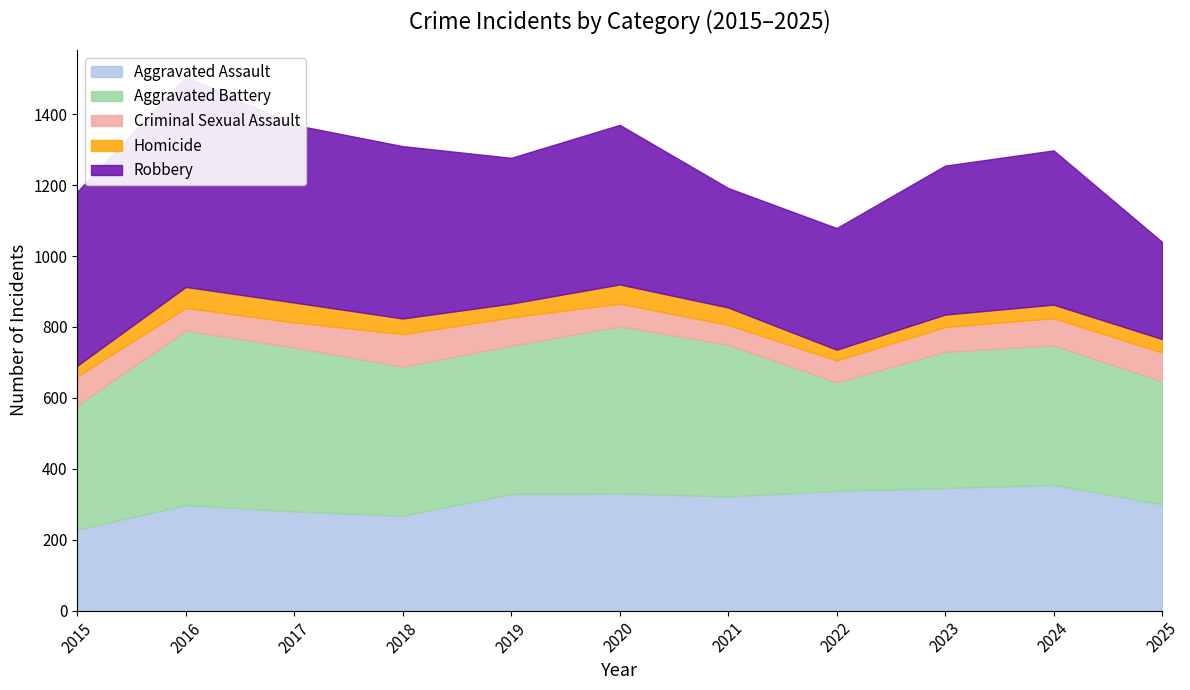

What is the value of the Aggravated Battery point at the 7th from the left?

428